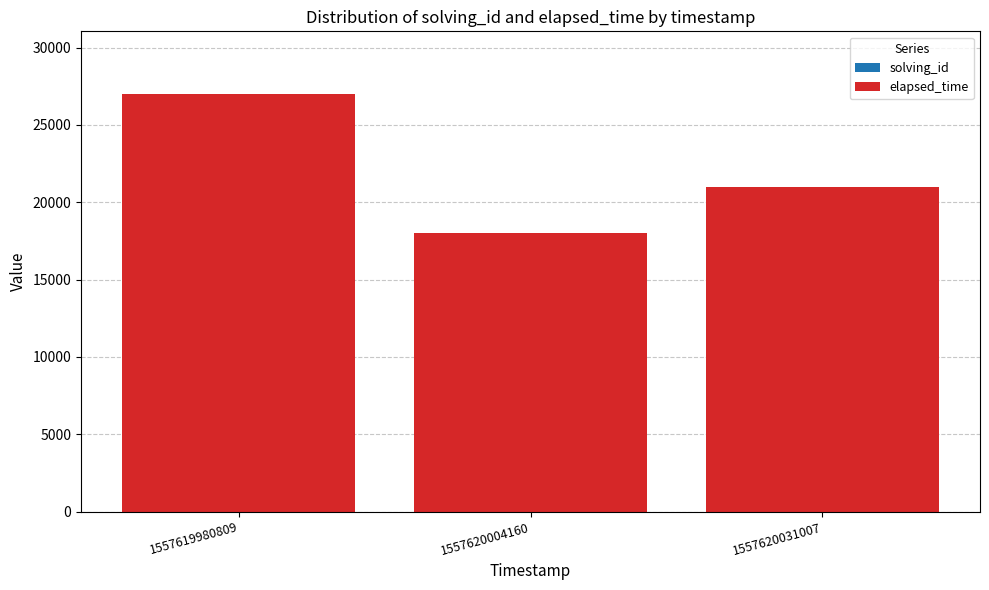

Is it true that solving_id equals 4 at 1557620004160?

False